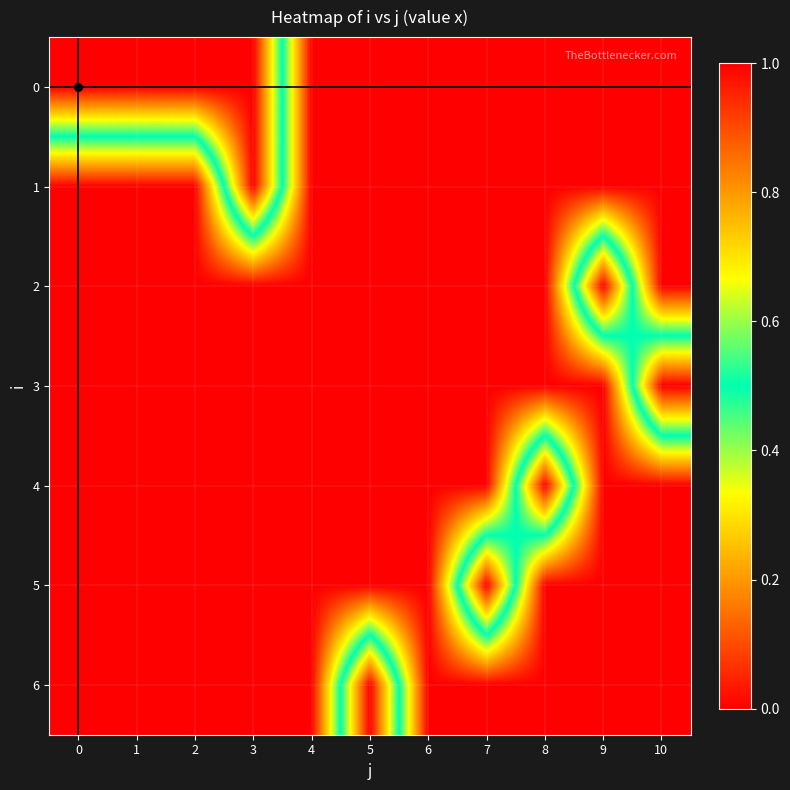

Reading left to right, extract all data points from this chart.

0: 0=1	1=1	2=1	3=1	4=0	5=0	6=0	7=0	8=0	9=0	10=0
1: 0=0	1=0	2=0	3=1	4=0	5=0	6=0	7=0	8=0	9=0	10=0
2: 0=0	1=0	2=0	3=0	4=0	5=0	6=0	7=0	8=0	9=1	10=0
3: 0=0	1=0	2=0	3=0	4=0	5=0	6=0	7=0	8=0	9=0	10=1
4: 0=0	1=0	2=0	3=0	4=0	5=0	6=0	7=0	8=1	9=0	10=0
5: 0=0	1=0	2=0	3=0	4=0	5=0	6=0	7=1	8=0	9=0	10=0
6: 0=0	1=0	2=0	3=0	4=0	5=1	6=0	7=0	8=0	9=0	10=0